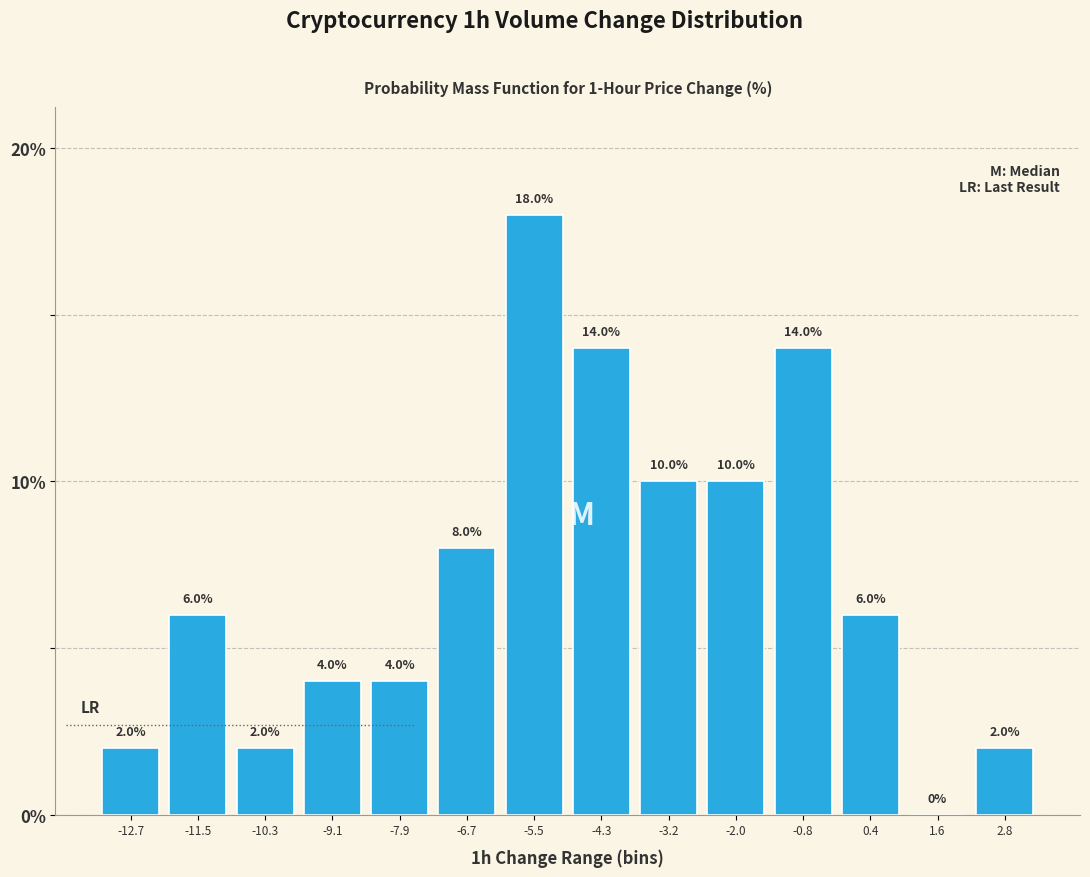

Reading left to right, transcribe this chart: for each bar, give the range it covers on the x-axis and its height. The bar edges are not printed on the chart, so give them approximately, as read against the axis.

-13.4 to -12.2: 2.0
-12.2 to -11.0: 6.0
-11.0 to -9.8: 2.0
-9.8 to -8.6: 4.0
-8.6 to -7.4: 4.0
-7.4 to -6.2: 8.0
-6.2 to -5.0: 18.0
-5.0 to -3.8: 14.0
-3.8 to -2.6: 10.0
-2.6 to -1.4: 10.0
-1.4 to -0.2: 14.0
-0.2 to 1.0: 6.0
1.0 to 2.2: 0.0
2.2 to 3.4: 2.0